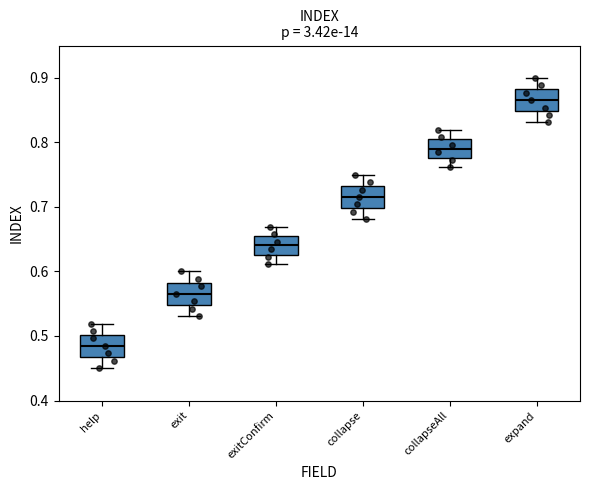

Where is the upper edge of the box for expand on the y-axis? The values are not printed on the chart, so give them approximately, as read against the axis.

0.88